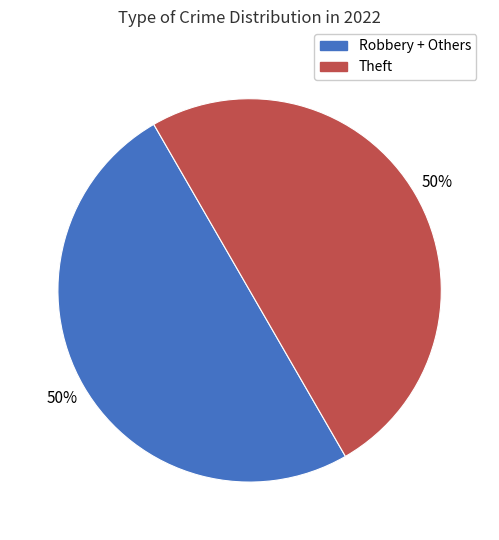

Approximately how many times larger is the value at Theft compared to Robbery + Others?

1.0